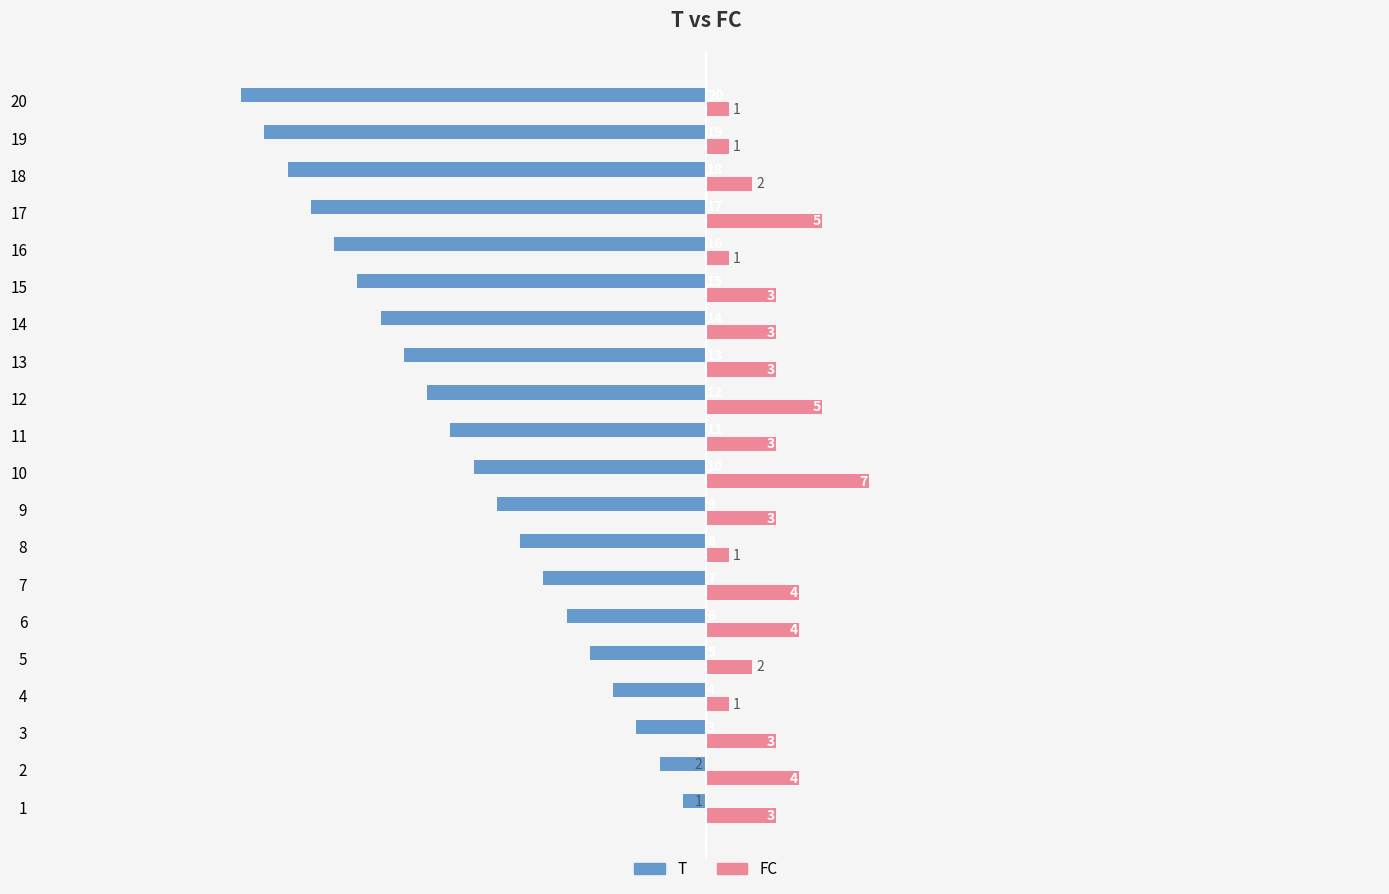

How many FC values are between 2 and 4?

12